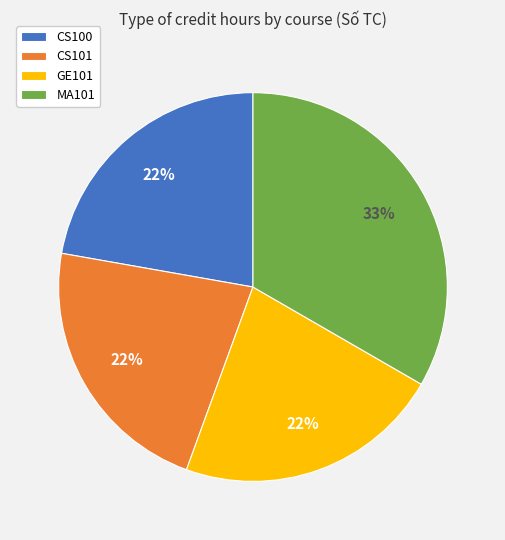

Approximately how many times larger is the value at MA101 compared to GE101?

1.5